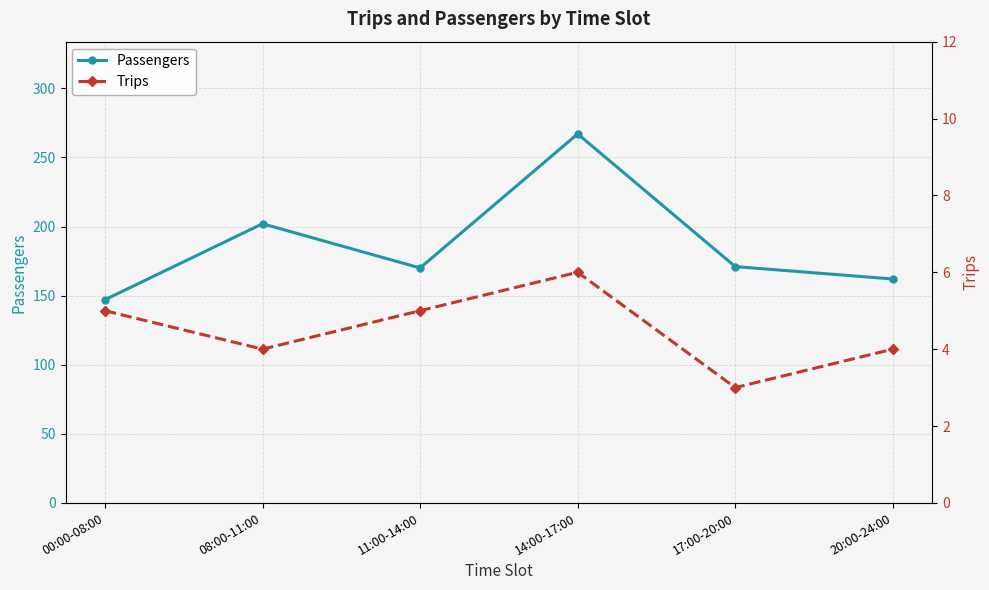

True or false: Trips and Passengers intersect in this chart.

False